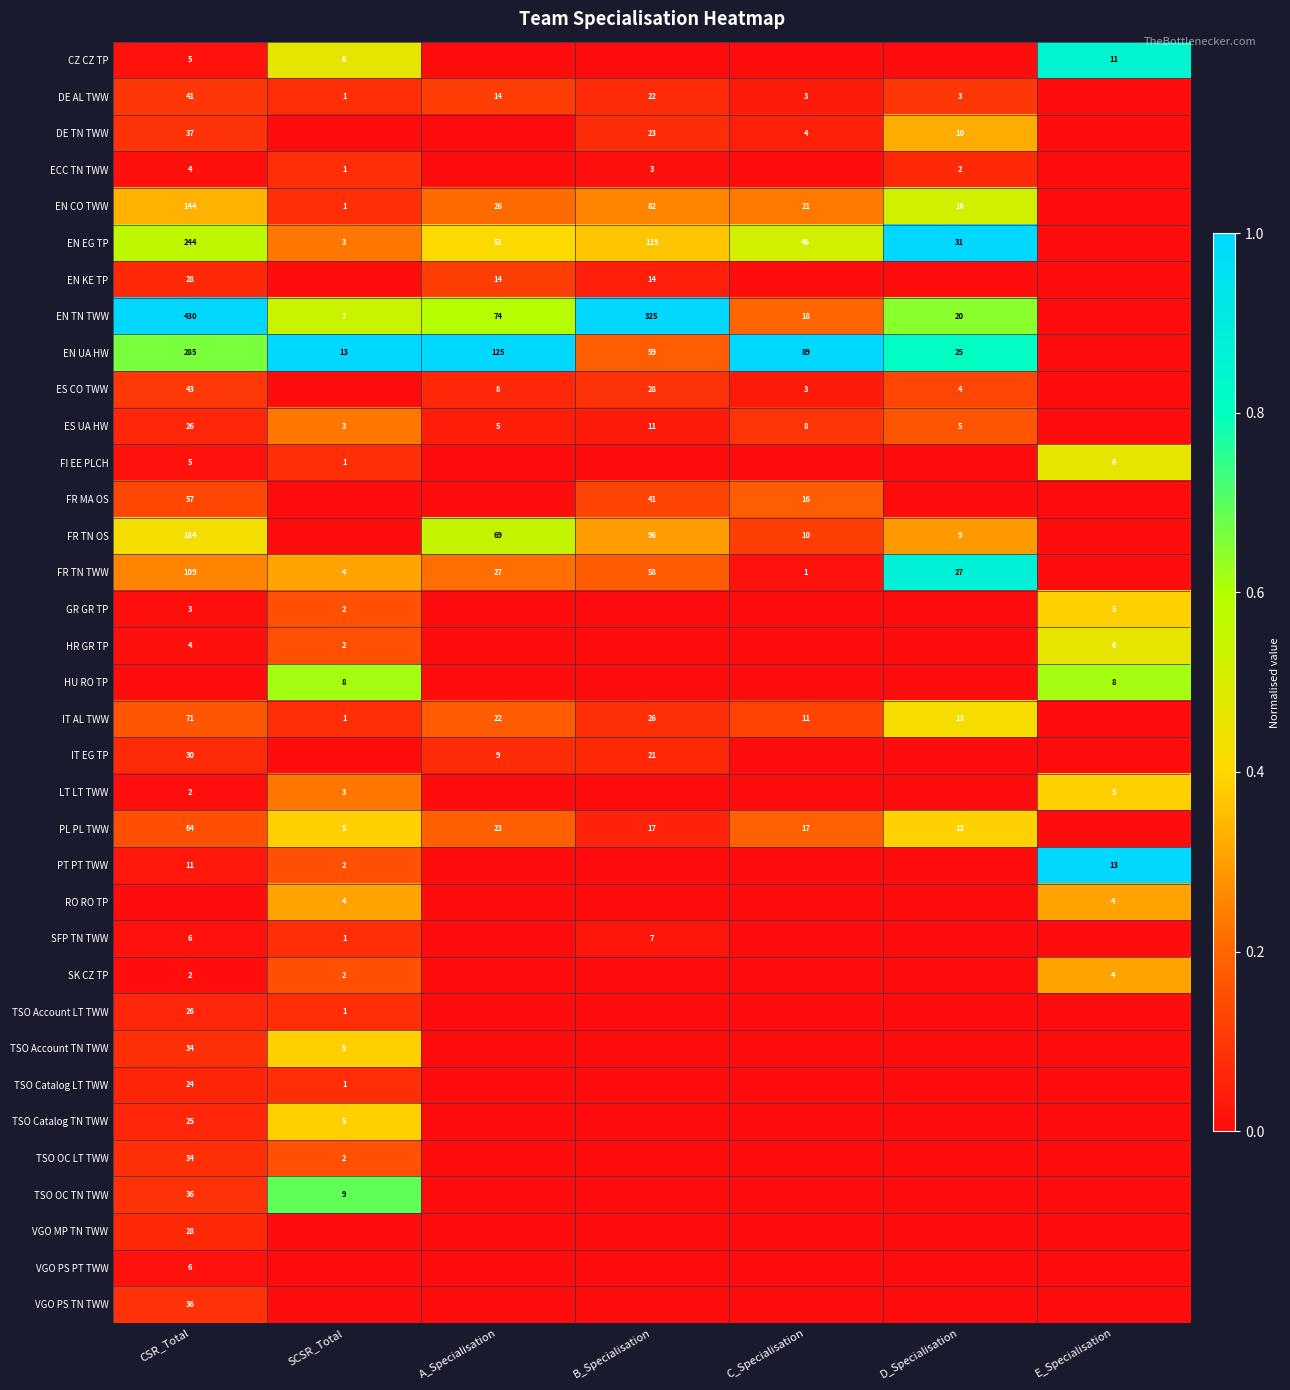

What is the sum of the EN KE TP values at A_Specialisation and B_Specialisation?

28